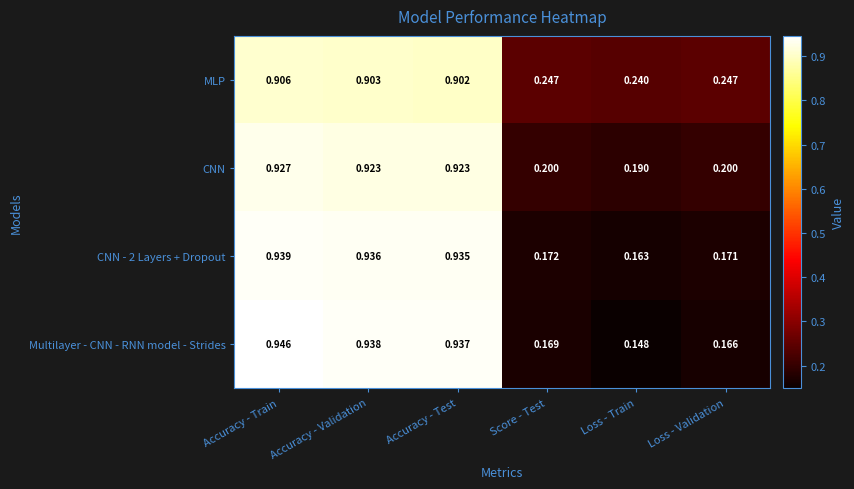

At how many categories does at least one series exceed 0?

6